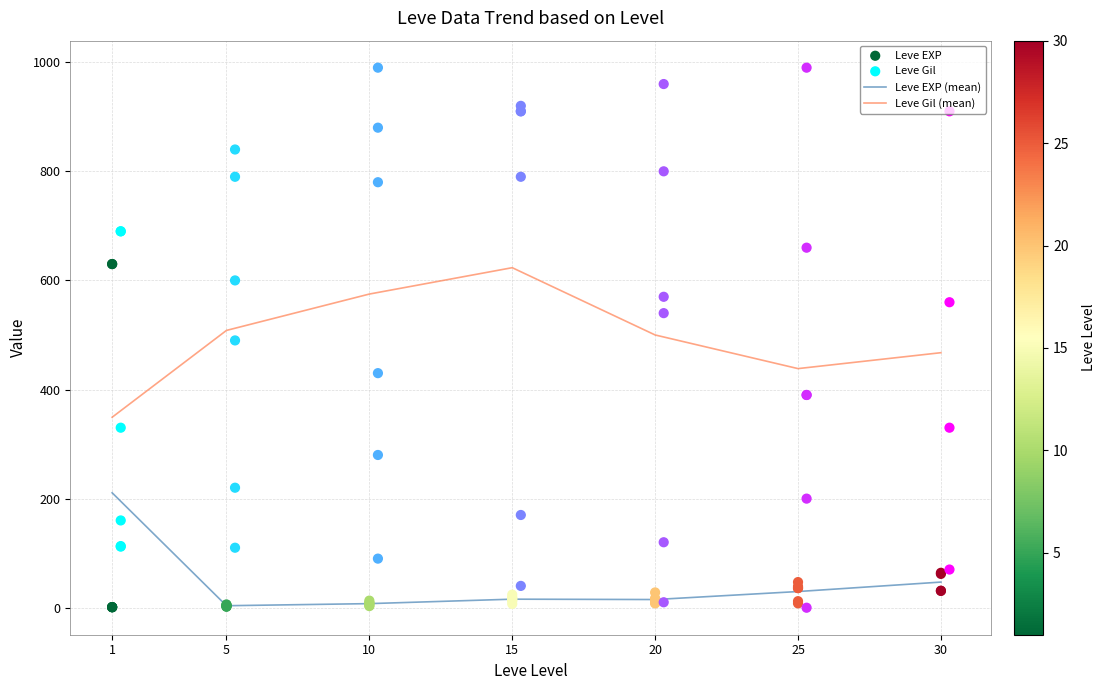

Which series reaches the minimum Y coordinate?

Leve Gil